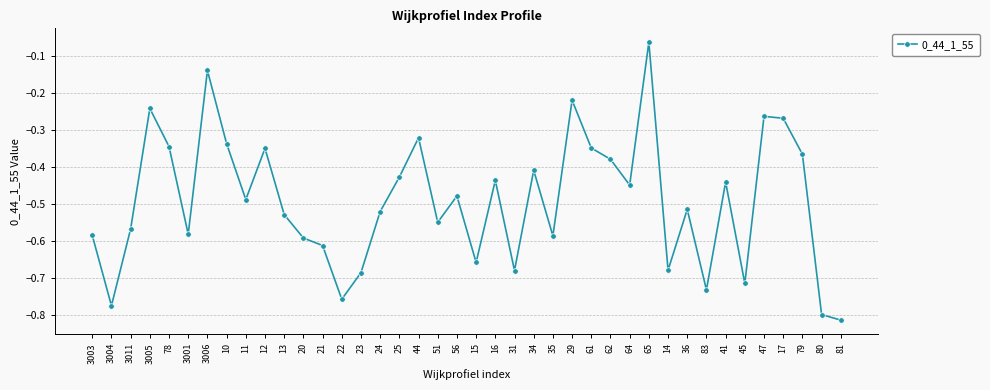

True or false: the data has more than 0 interior local peaks.

True